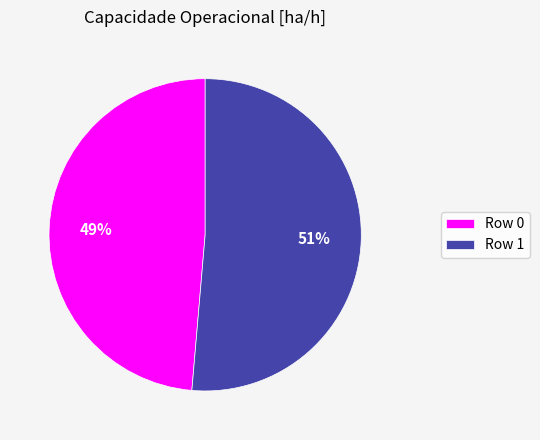

Do Row 1 and Row 0 together represent more than half of the pie?

Yes